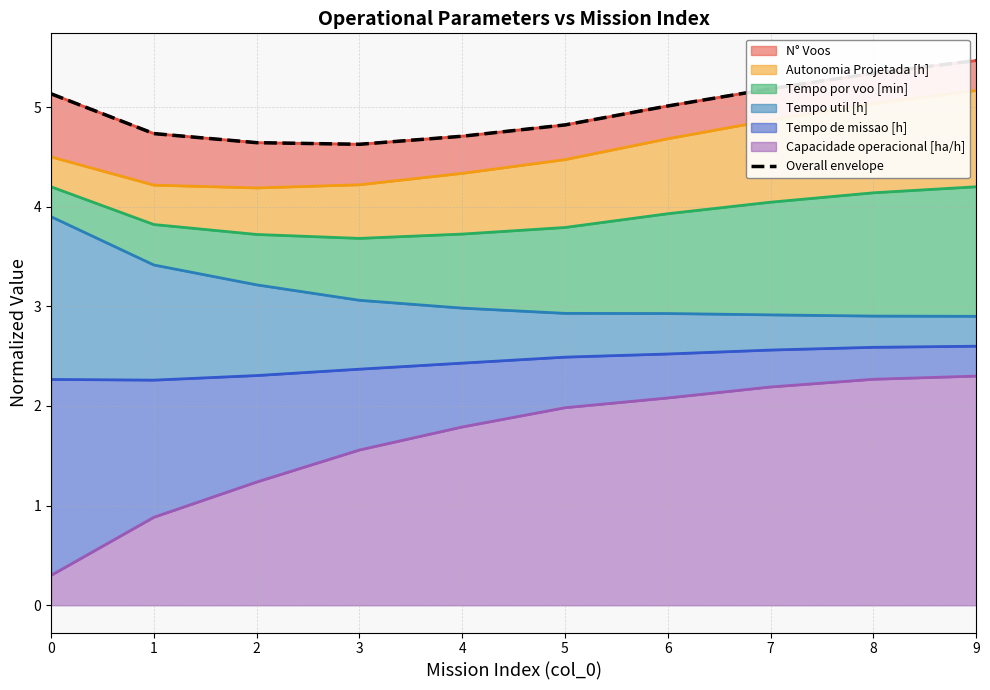

What is the change in value from 1 to 6?

+0.3